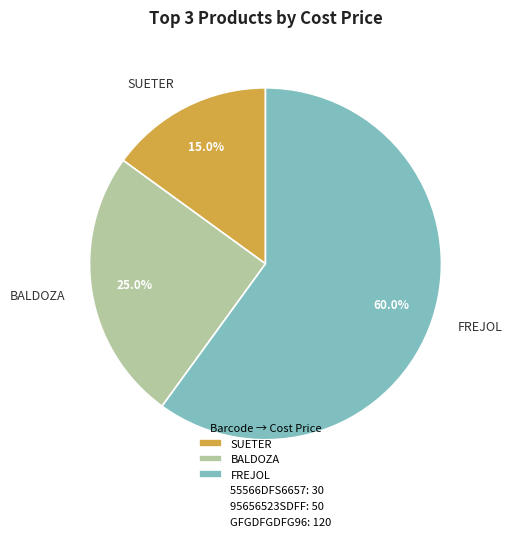

What is the largest slice in the pie chart?

FREJOL